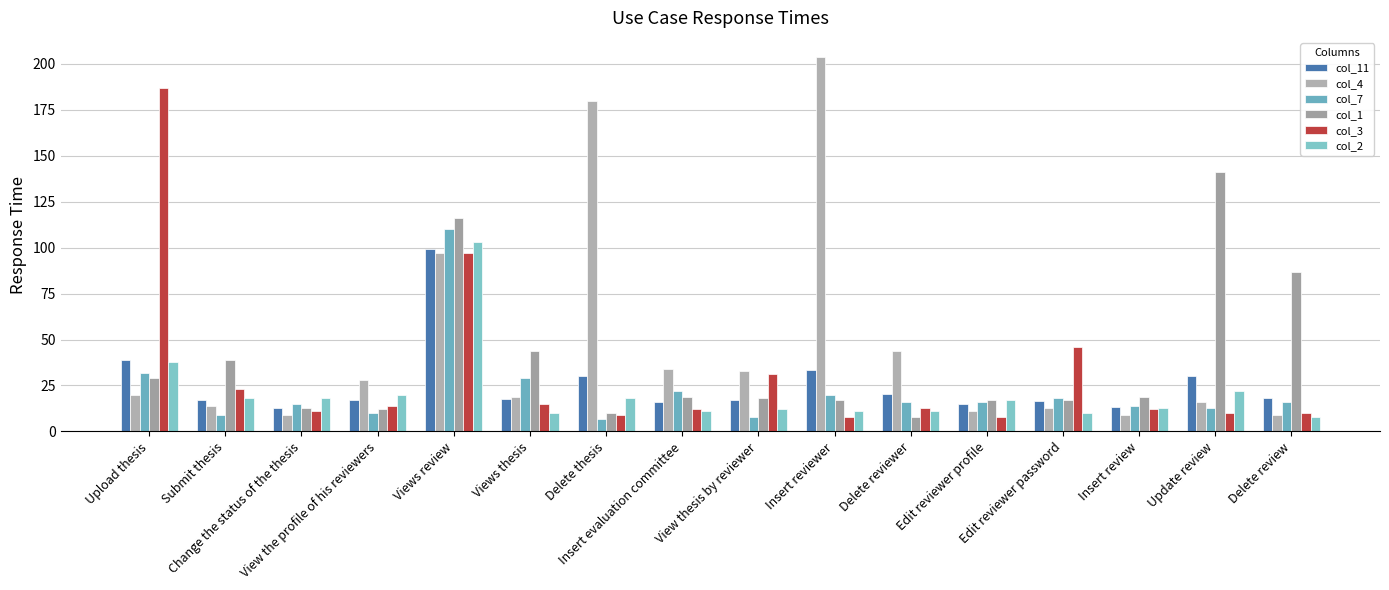

Read the col_4 value at Update review.

16.0